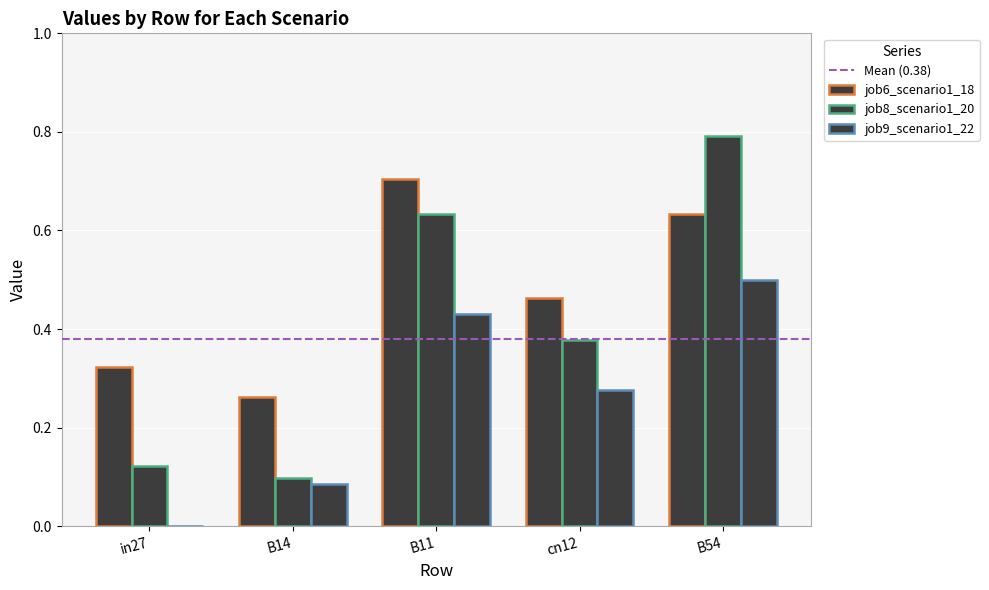

What is the label of the 2nd bar from the left?

B14